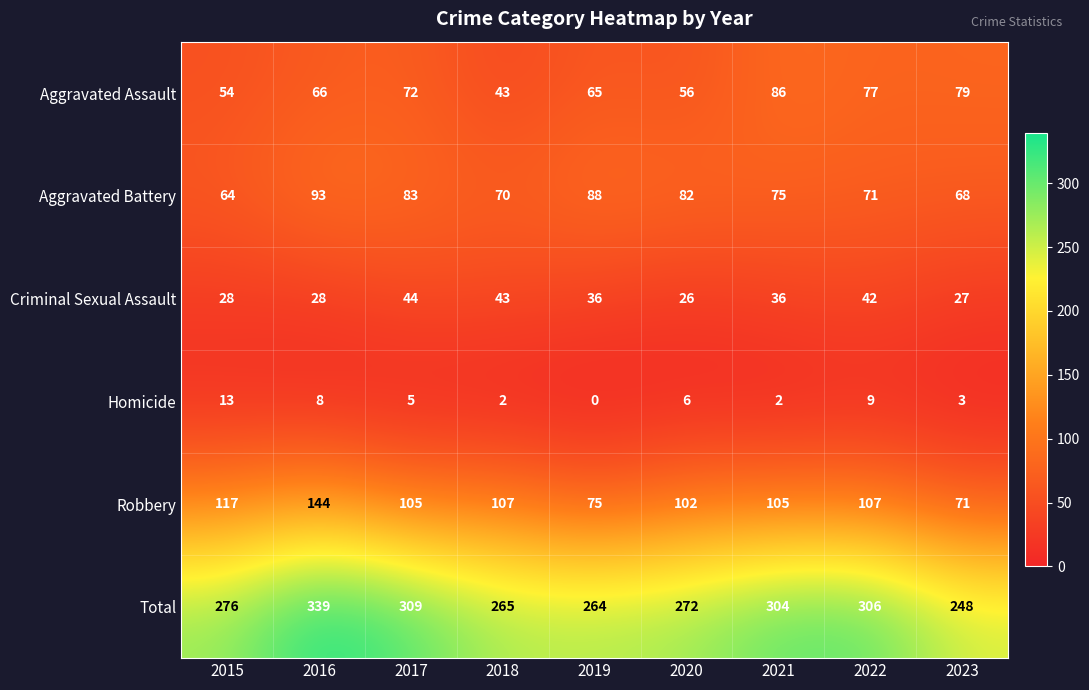

At how many categories does at least one series exceed 232?

9